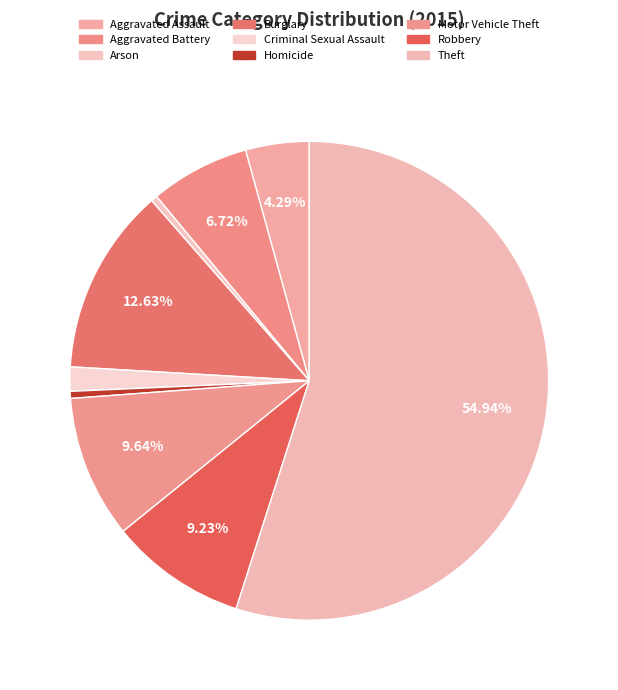

Is it true that Homicide is 0% of the pie?

True